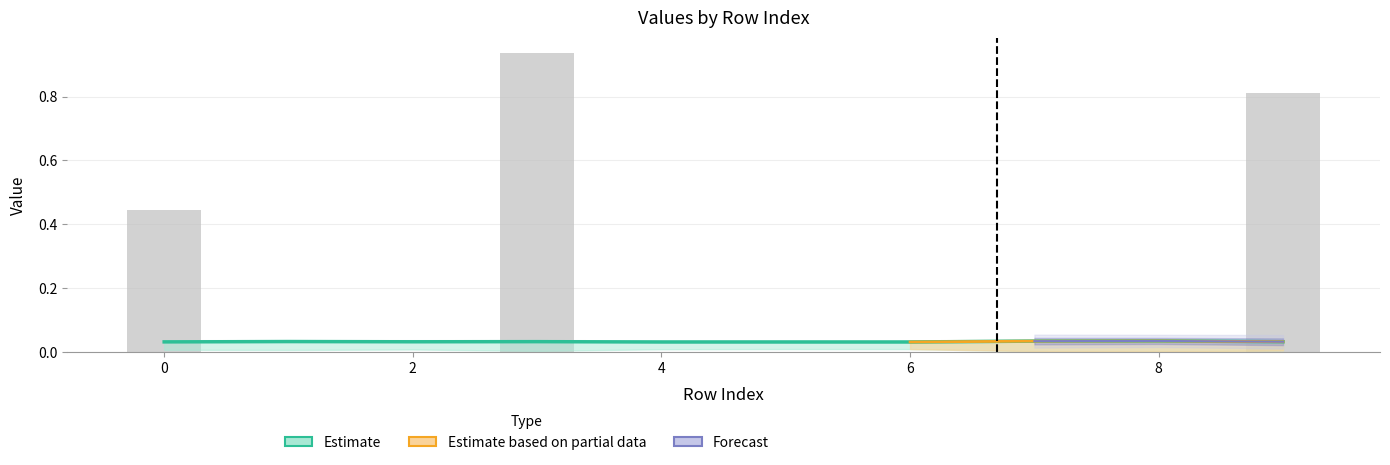

At which category is the sum across all series the highest?

3